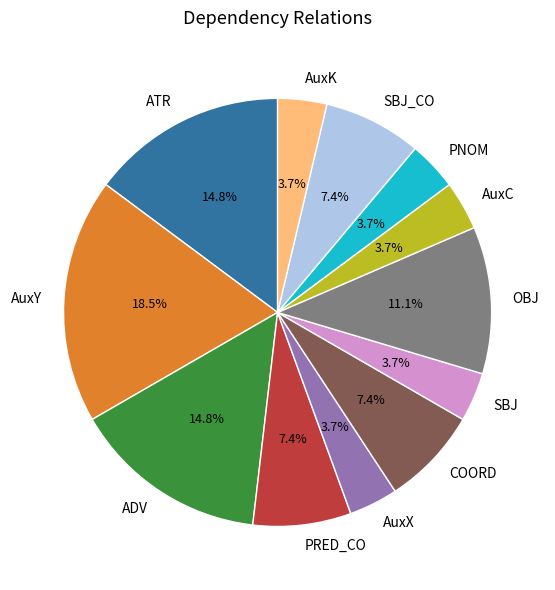

To the nearest percent, what is the combined percentage of OBJ and AuxC?

15%